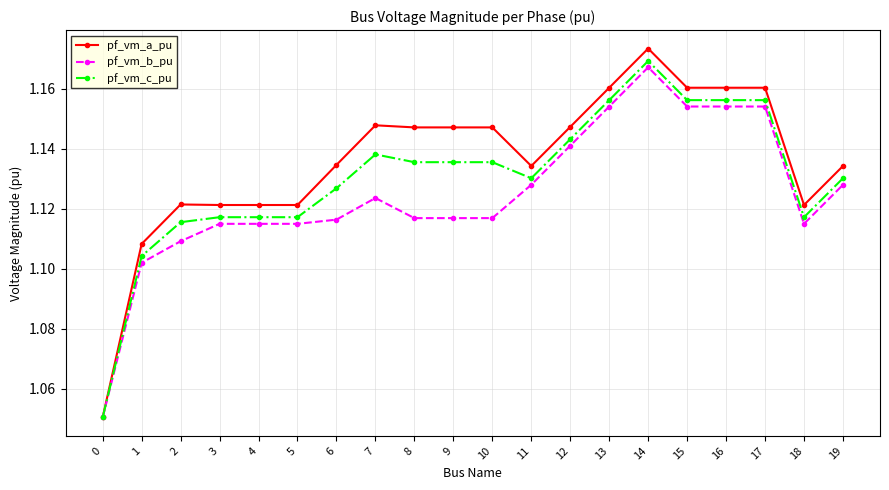

At 7, list the series in order from smallest to largest.

pf_vm_b_pu, pf_vm_c_pu, pf_vm_a_pu